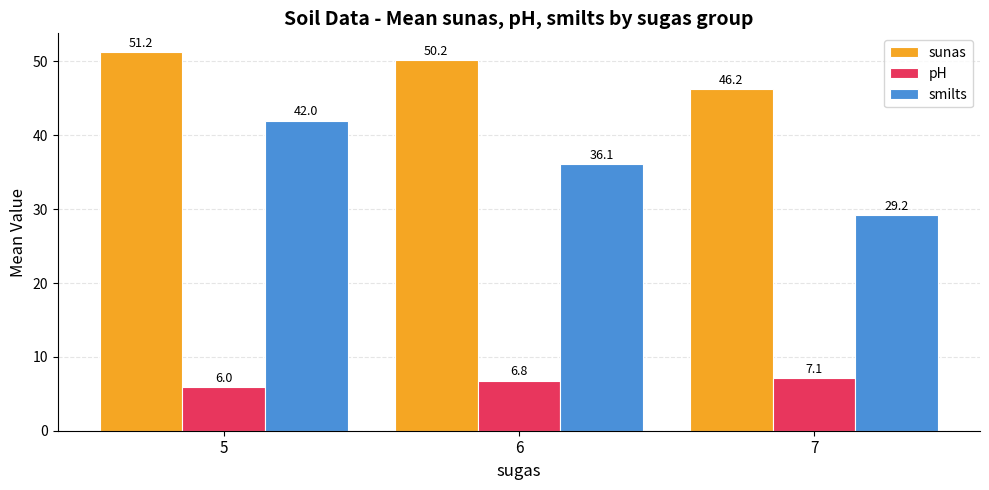

How many groups of bars are there?

3